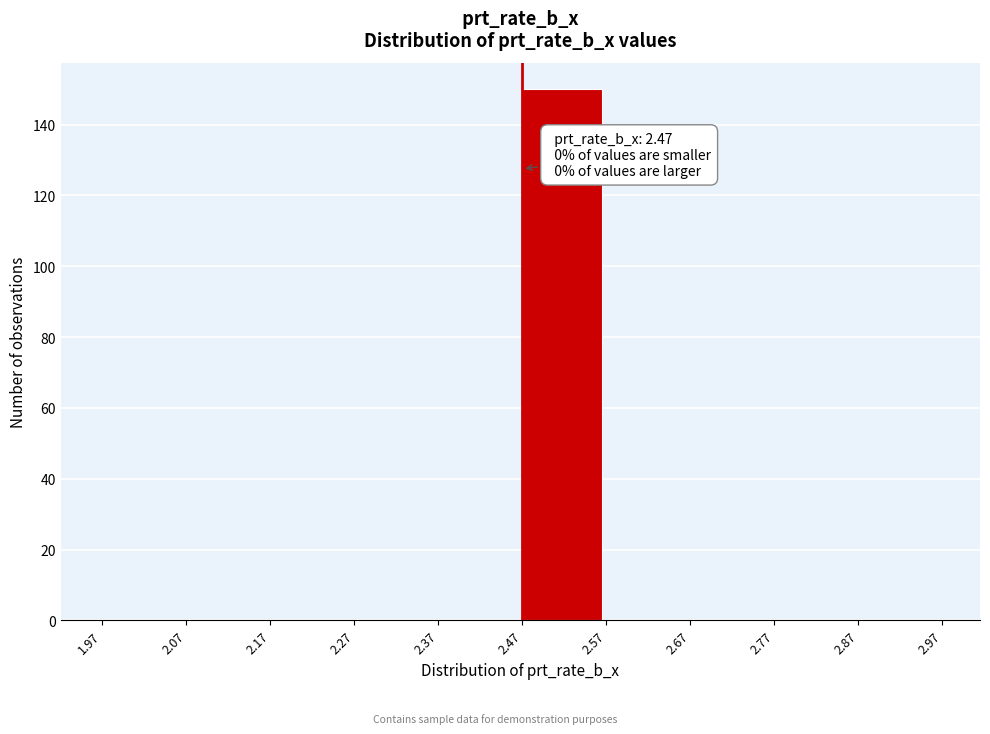

Over which range of the x-axis is the bar tallest?

2.47 to 2.57